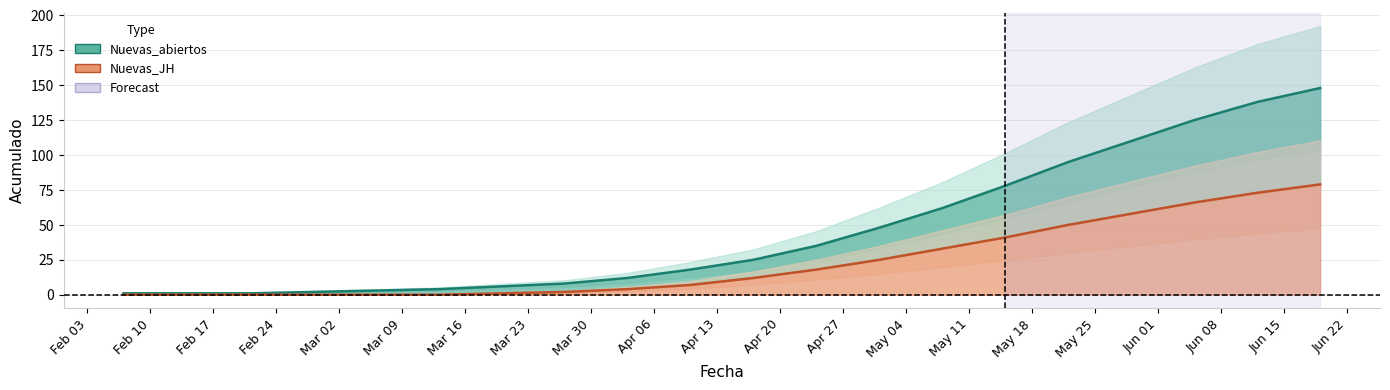

At which label does Nuevas_abiertos line reach its minimum?

Feb 03